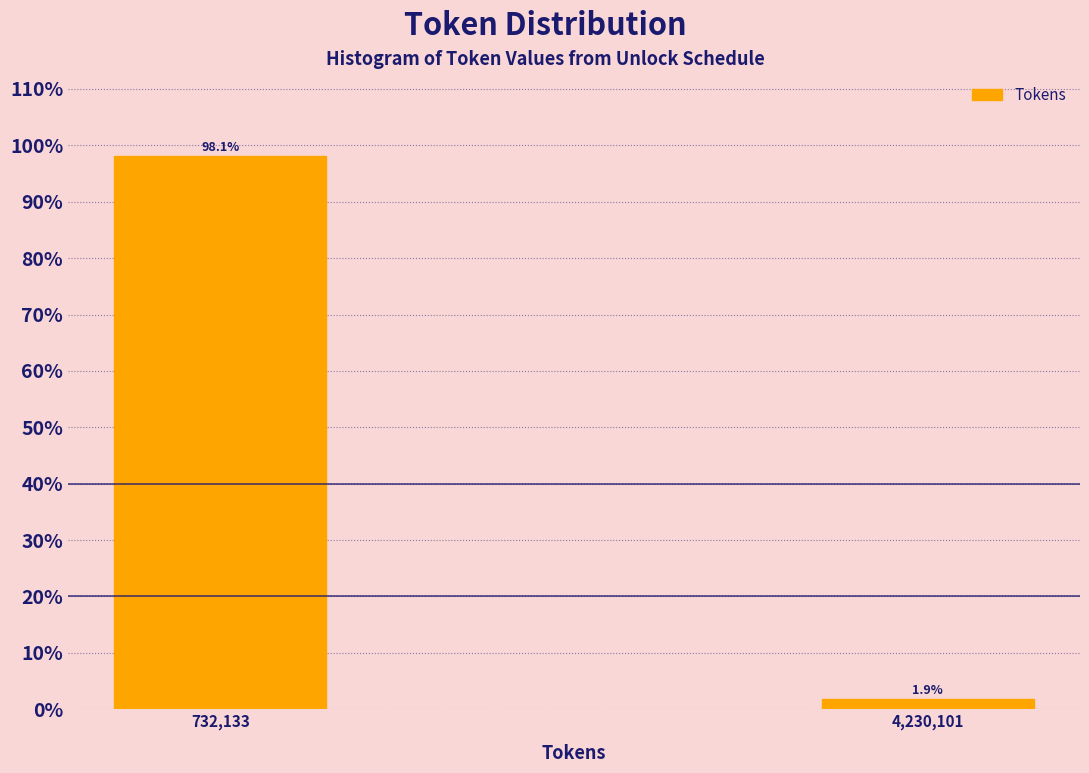

Reading left to right, extract all data points from this chart.

732,133=98.1	4,230,101=1.9